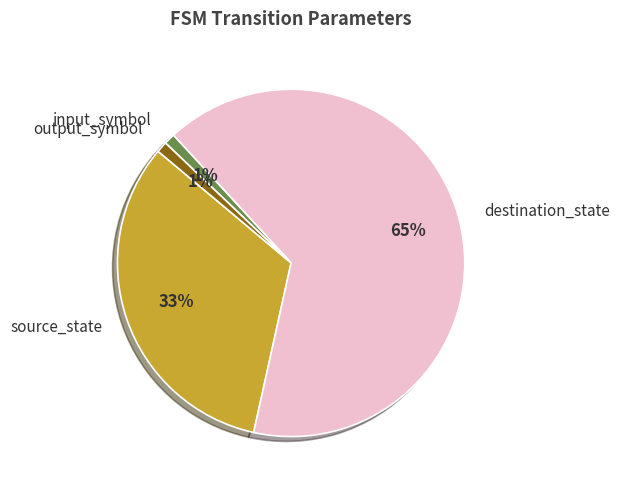

What is the ratio of the value at destination_state to the value at source_state?

2.0